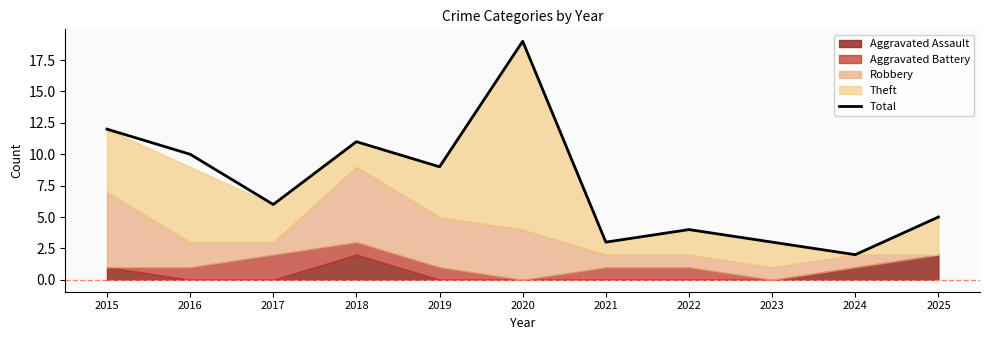

The chart shows a value of 5 at 2025. True or false?

True